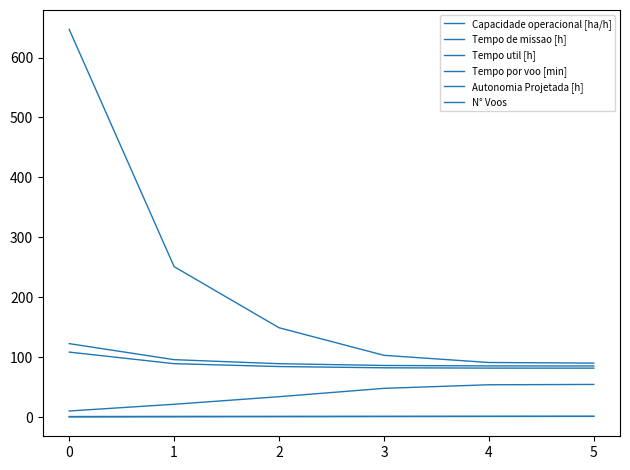

True or false: Tempo util [h] has a value of 54.2 at 2.

False